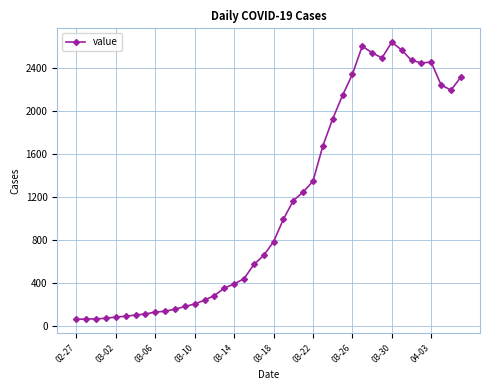

What is the value of the 18th point from the left?

439